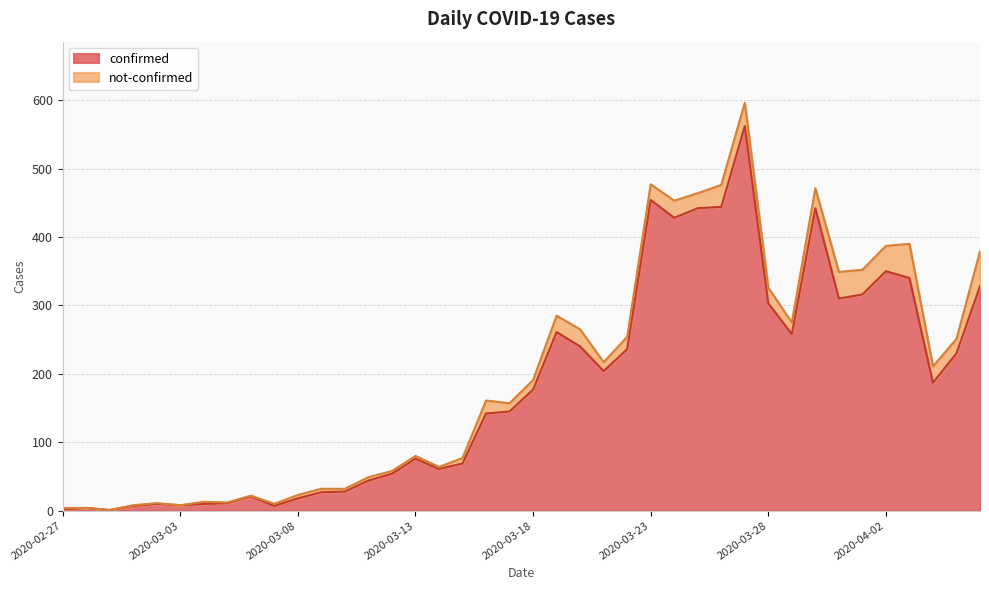

How many data points are above 177?

19